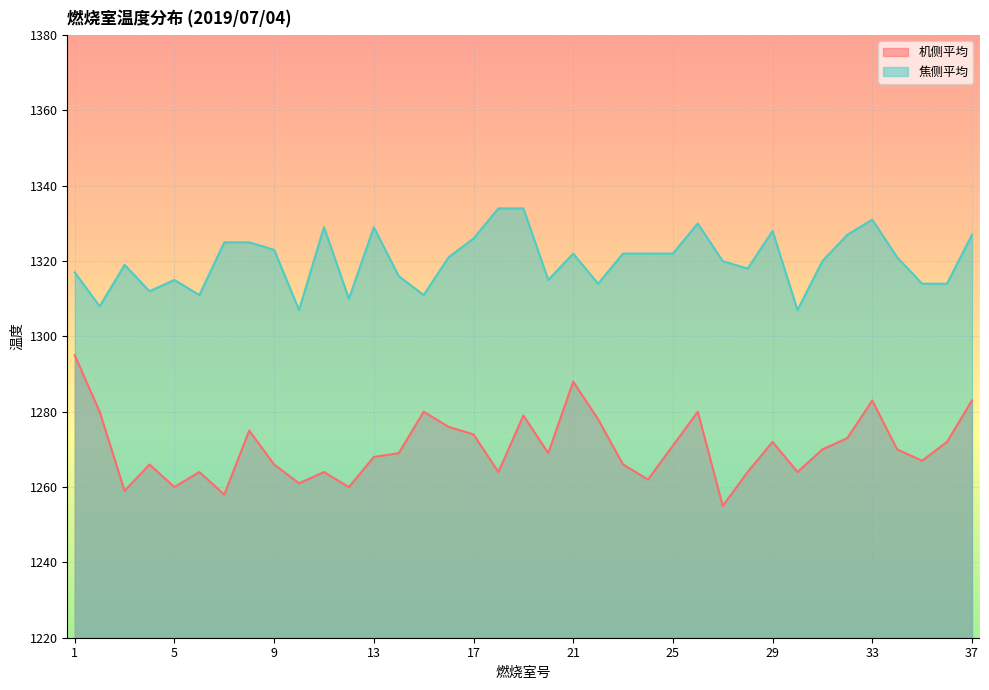

What is the smallest value displayed?

1255